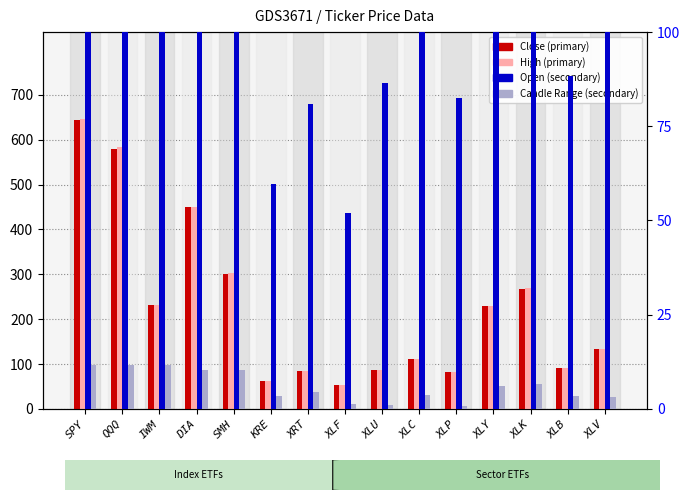

Where does the Close series first go above 133?

SPY